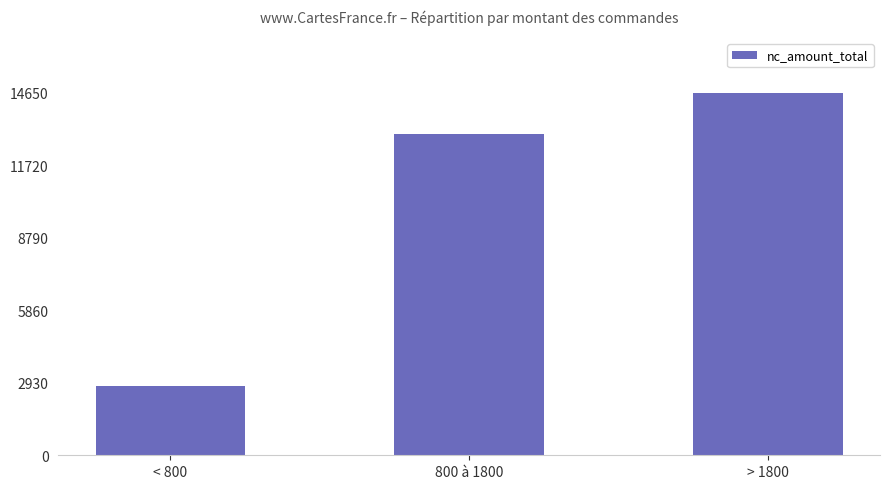

What is the maximum value shown in the chart?

14654.0